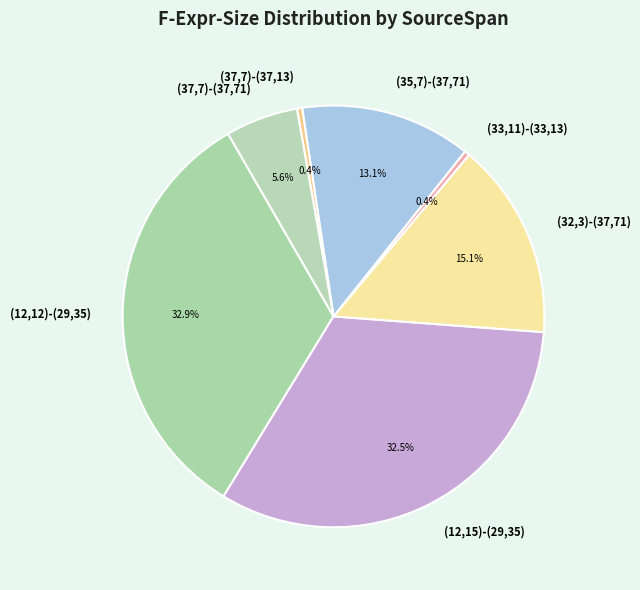

What percentage is NOT represented by (37,7)-(37,71)?

94.4%